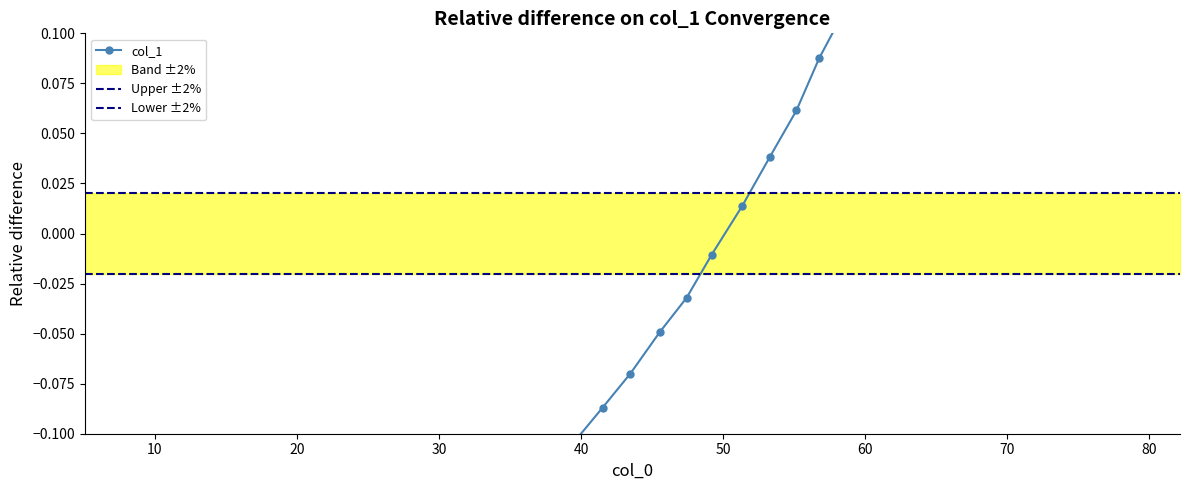

The chart shows a value of 0.8 at 38. True or false?

False